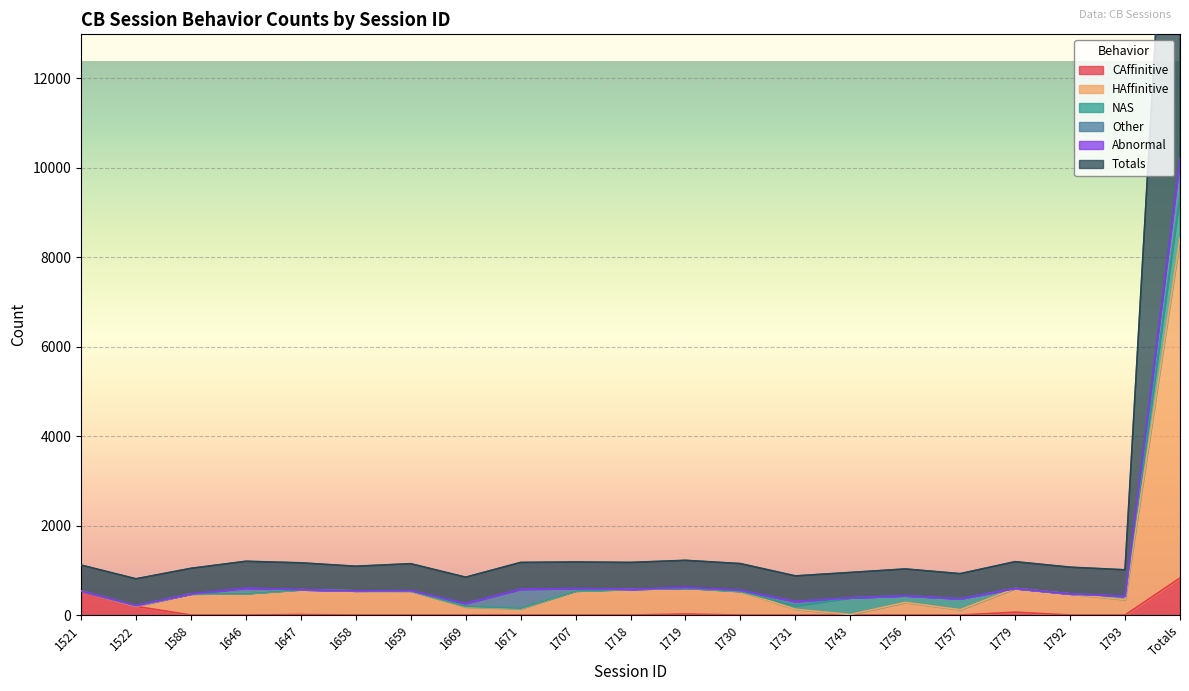

True or false: Totals and CAffinitive intersect in this chart.

False